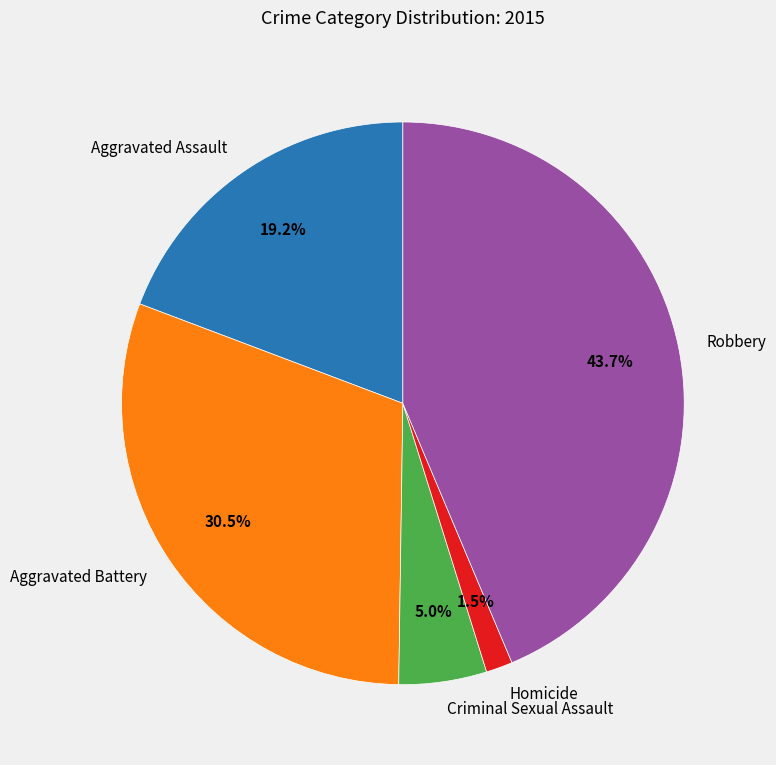

Between Homicide and Aggravated Assault, which is larger?

Aggravated Assault